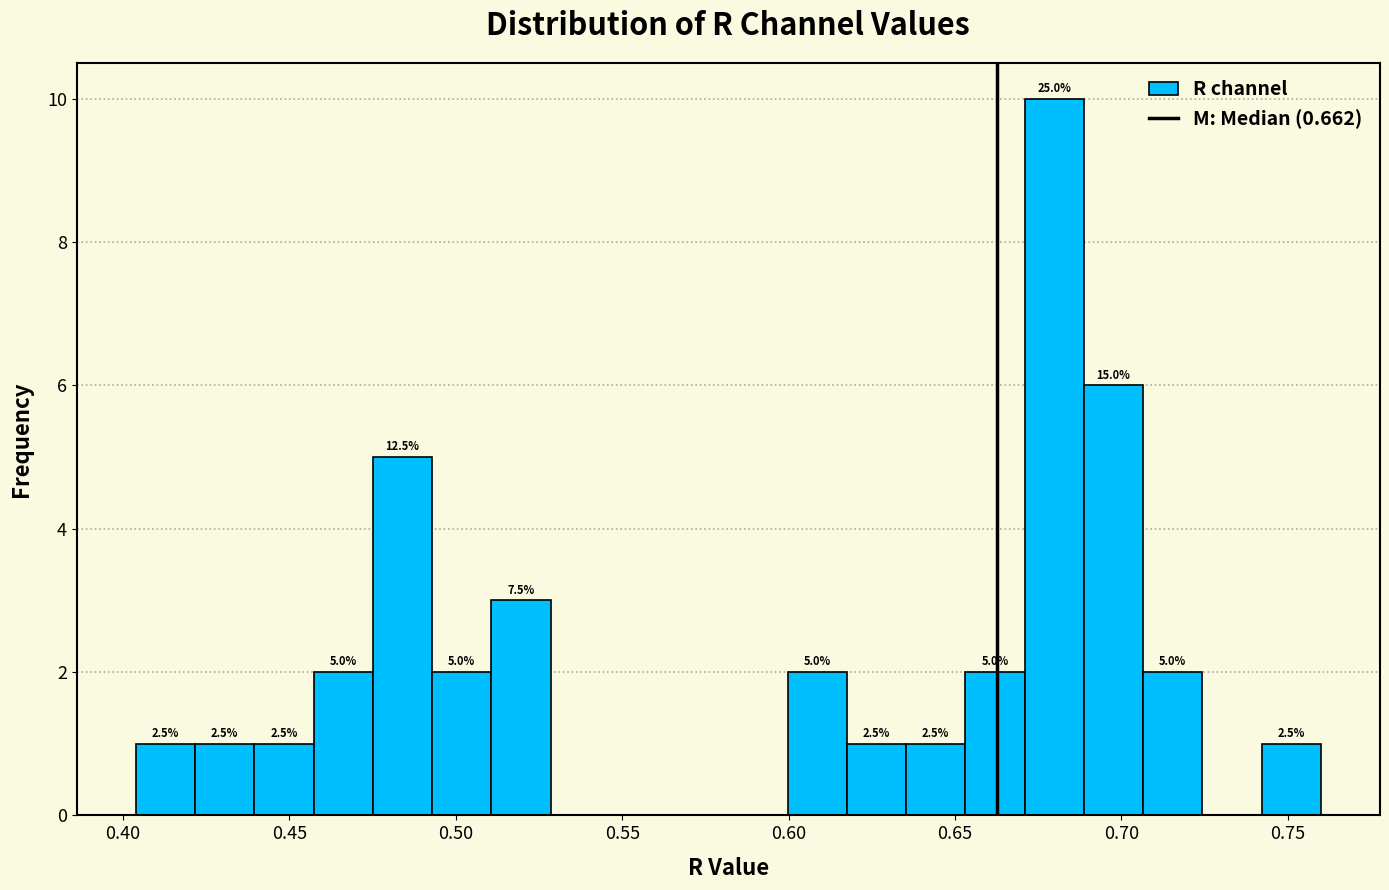

Around what value on the x-axis is the tallest bar? Give the approximate position of its centre, as read against the axis.

0.680